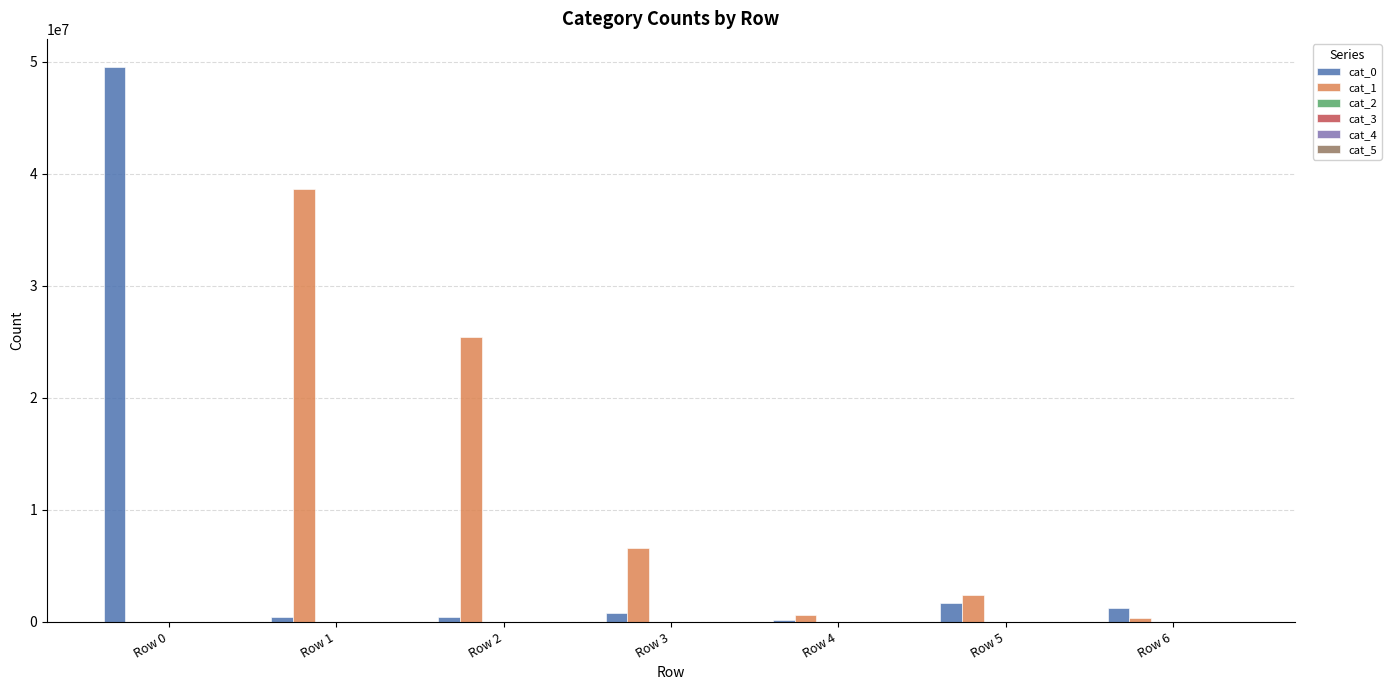

At which category does the chart reach its peak across all series?

Row 0